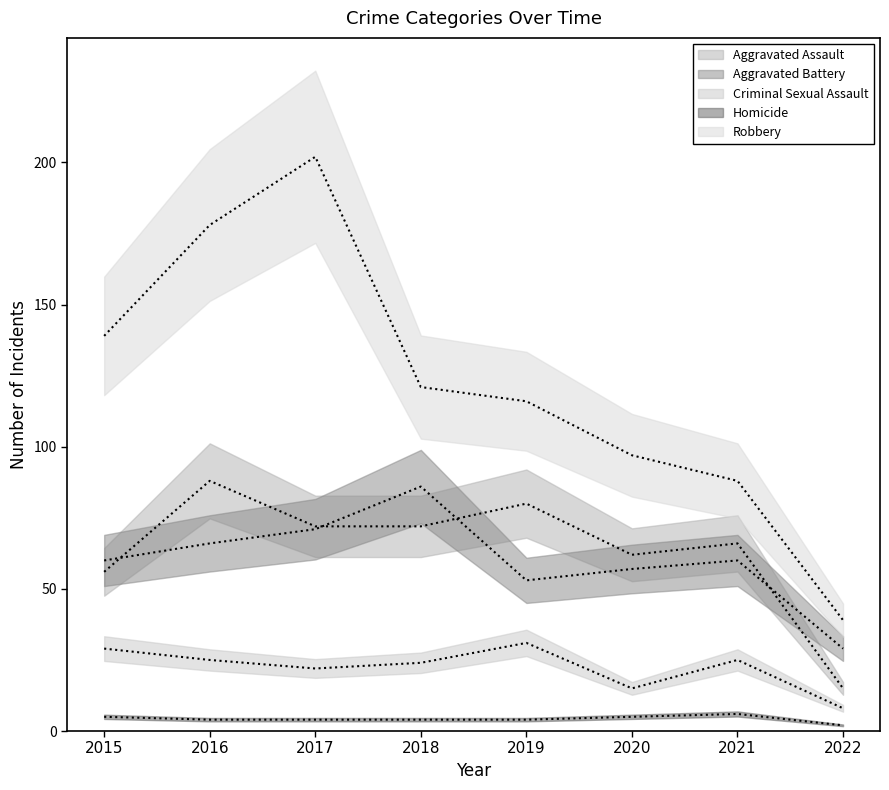

Is this an area chart (filled region under the line)?

No